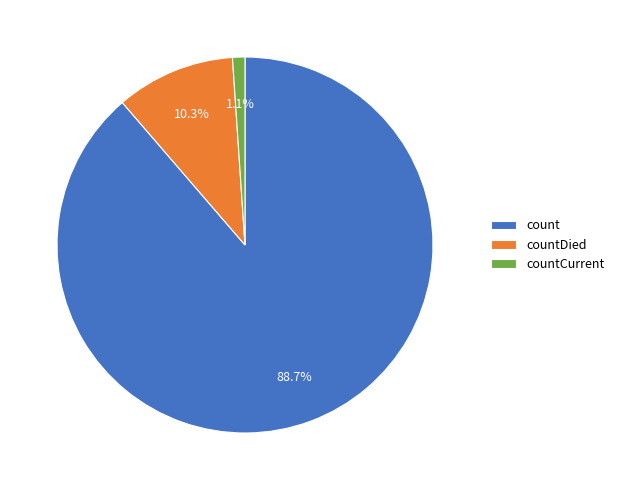

To the nearest percent, what portion does countDied represent?

10%